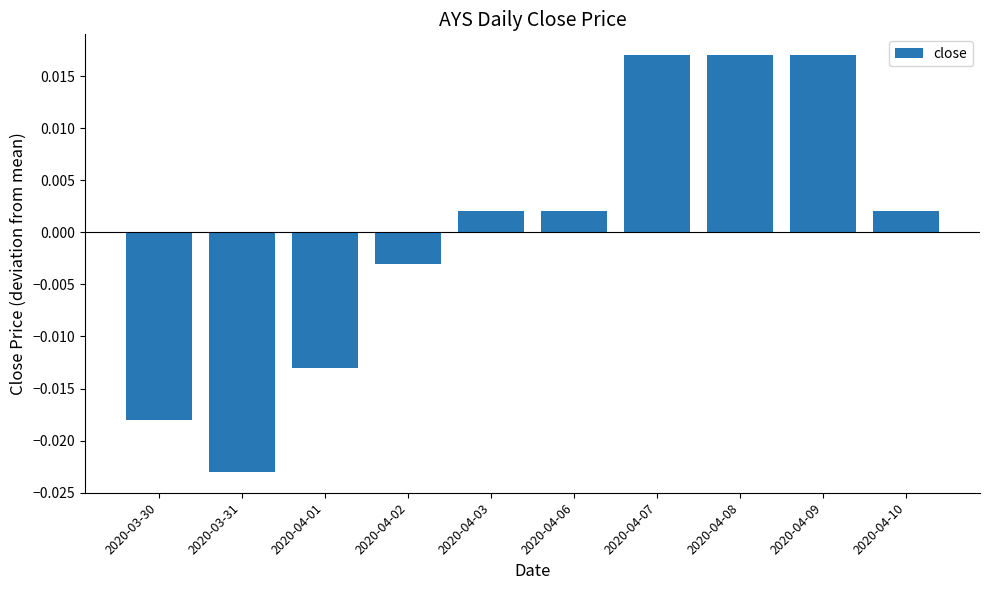

At which category does the chart reach its minimum across all series?

2020-03-31